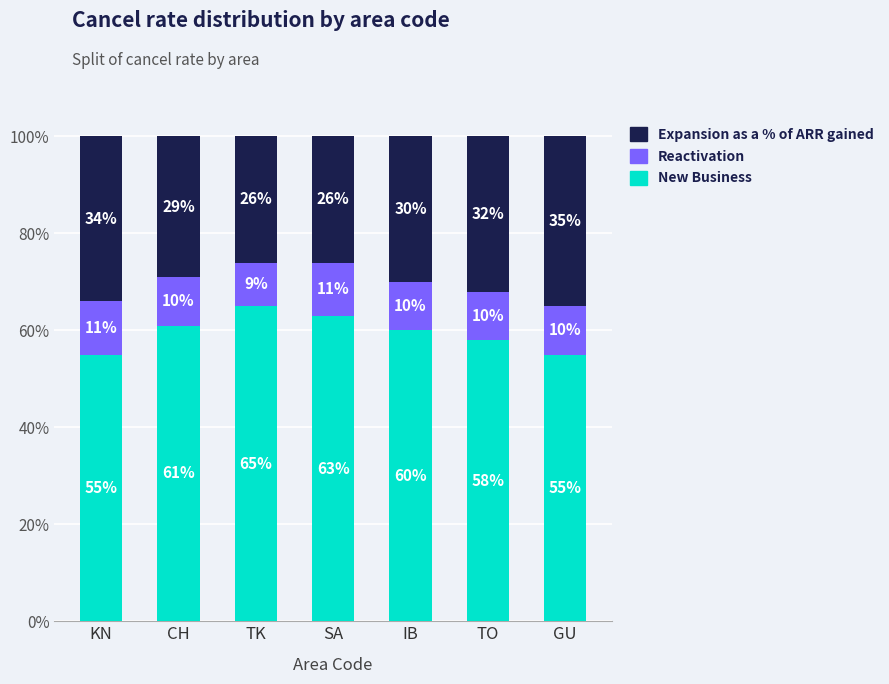

At which label does New Business first exceed 60?

CH